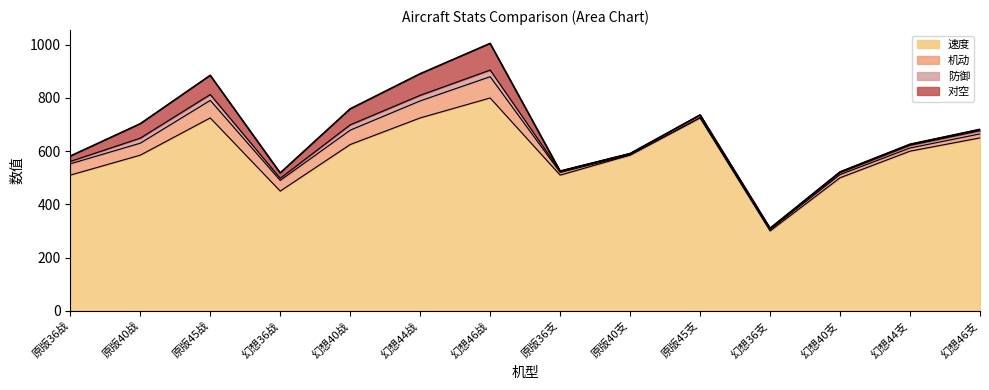

How many values in the 防御 series are below 10?

6